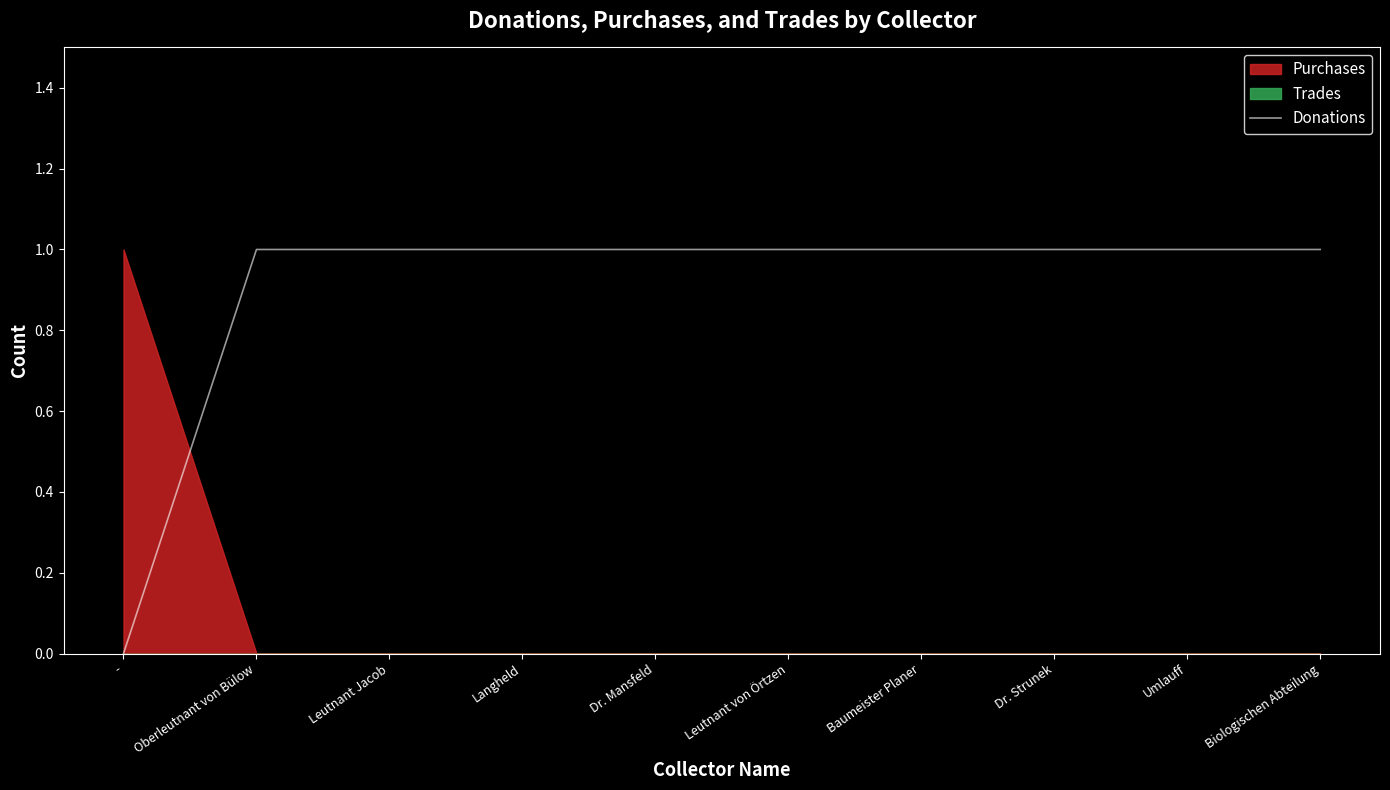

What is the approximate value at Umlauff?

1